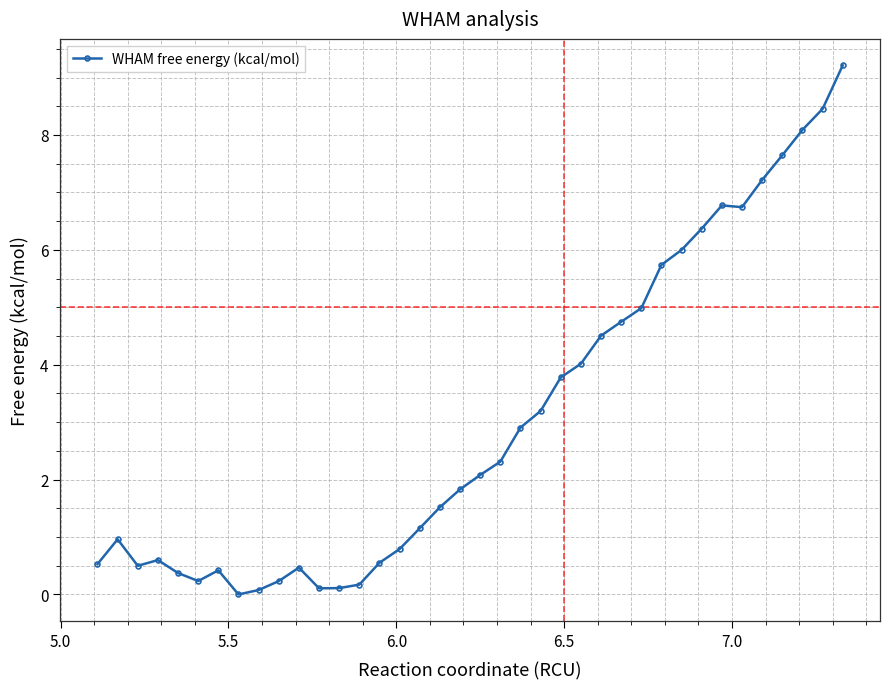

What is the average value?

3.0